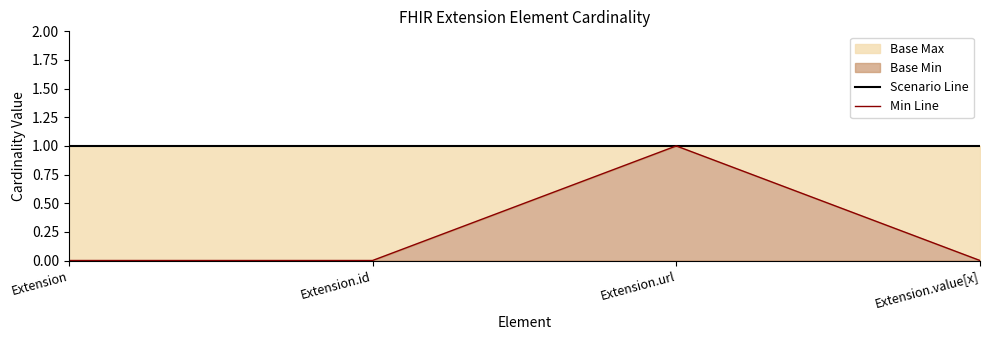

Which label corresponds to the largest value in the chart?

Extension